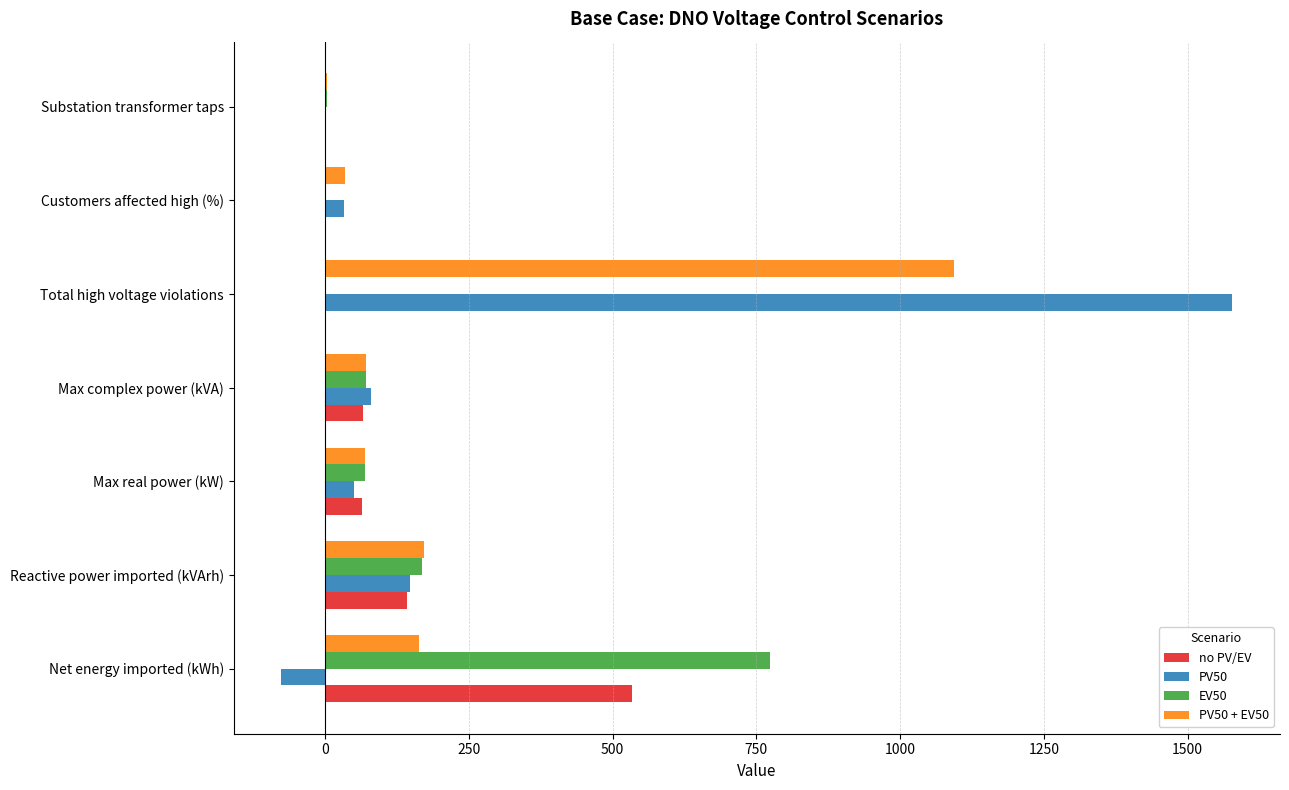

What is the maximum value for EV50?

774.3